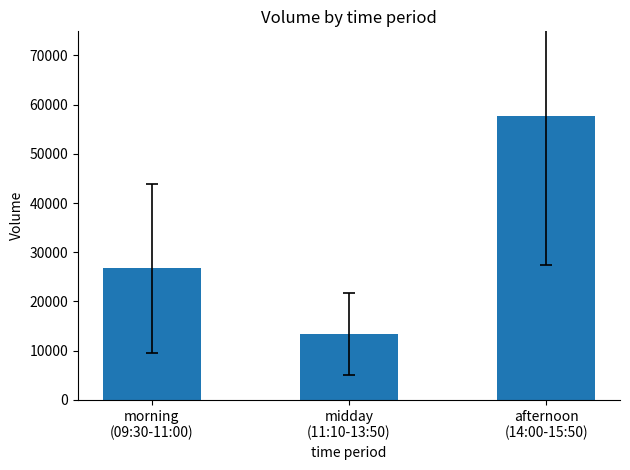

Where does the data first go above 26746?

morning
(09:30-11:00)